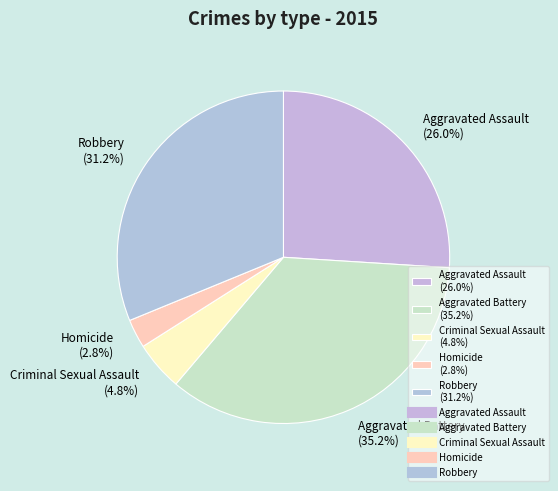

Is there a majority slice in this chart?

No